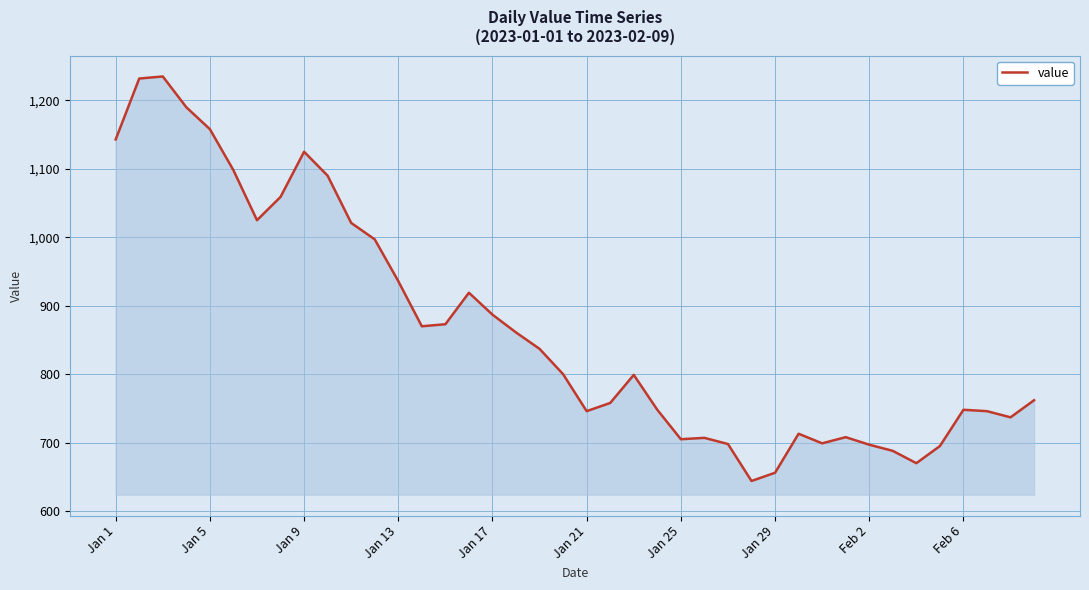

What is the greatest value displayed?

1235